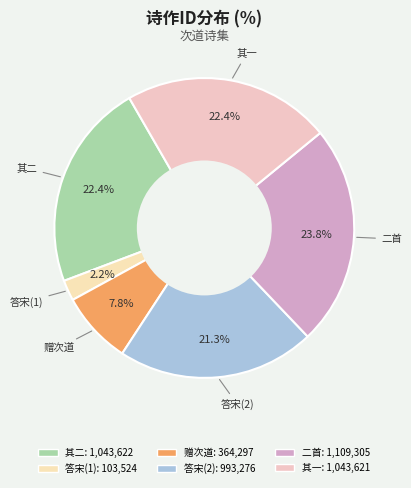

To the nearest percent, what is the average slice percentage?

17%